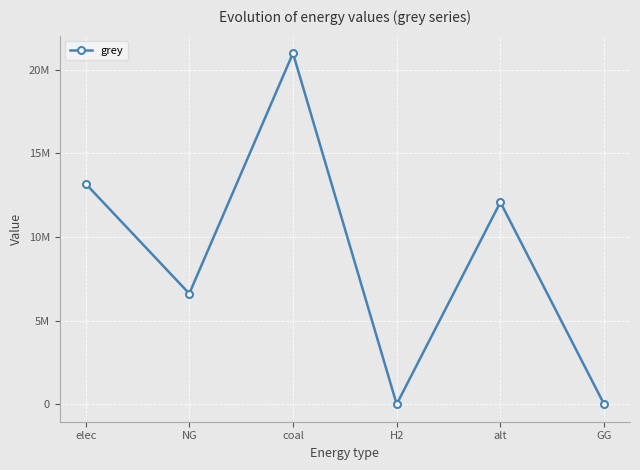

At which category does the data reach its first local peak?

coal